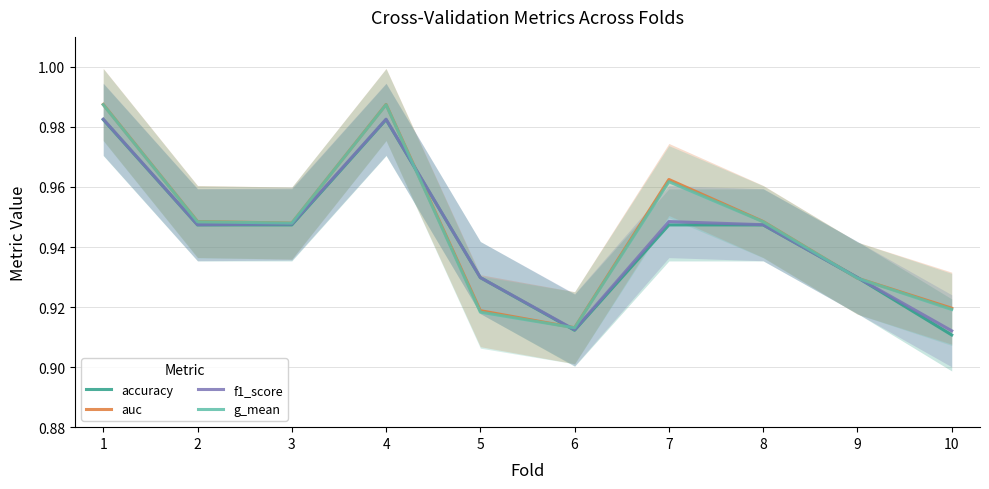

Reading left to right, list all the values displayed in this chart.

accuracy: 1.0	0.9	0.9	1.0	0.9	0.9	0.9	0.9	0.9	0.9
auc: 1.0	0.9	0.9	1.0	0.9	0.9	1.0	0.9	0.9	0.9
f1_score: 1.0	0.9	0.9	1.0	0.9	0.9	0.9	0.9	0.9	0.9
g_mean: 1.0	0.9	0.9	1.0	0.9	0.9	1.0	0.9	0.9	0.9